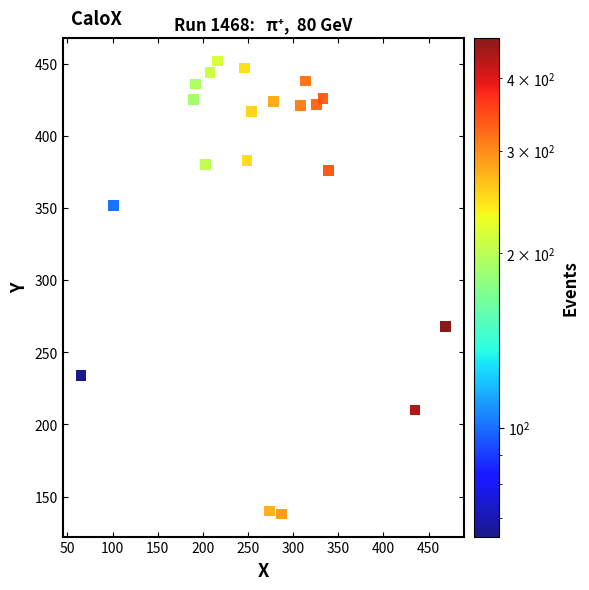

What is the range of X values (max minus min)?

404